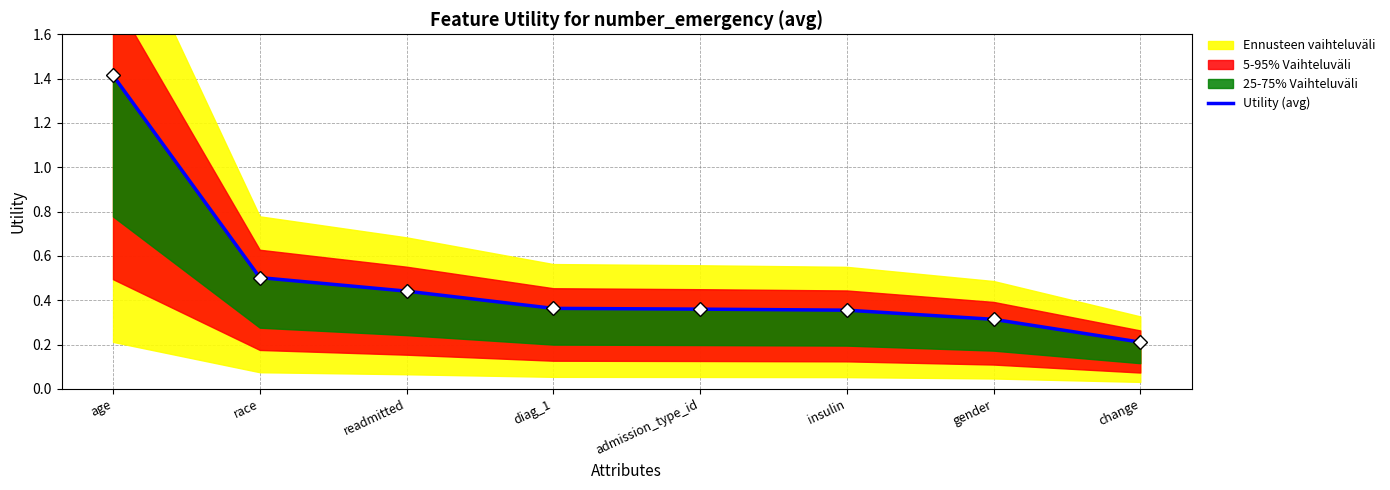

The value at change is 0.3. True or false?

False